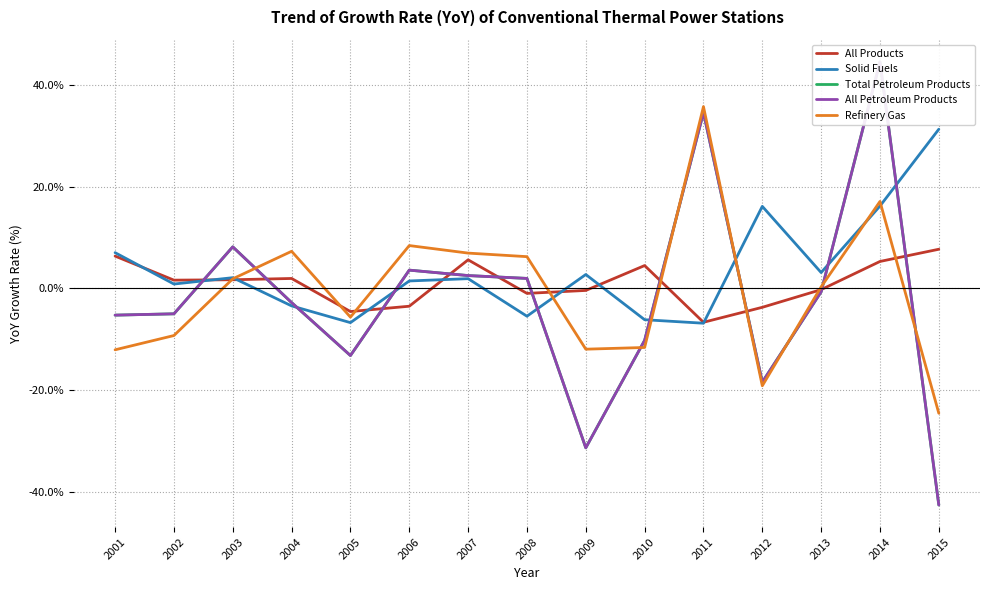

At 2005, list the series in order from largest to smallest.

All Products, Refinery Gas, Solid Fuels, Total Petroleum Products, All Petroleum Products